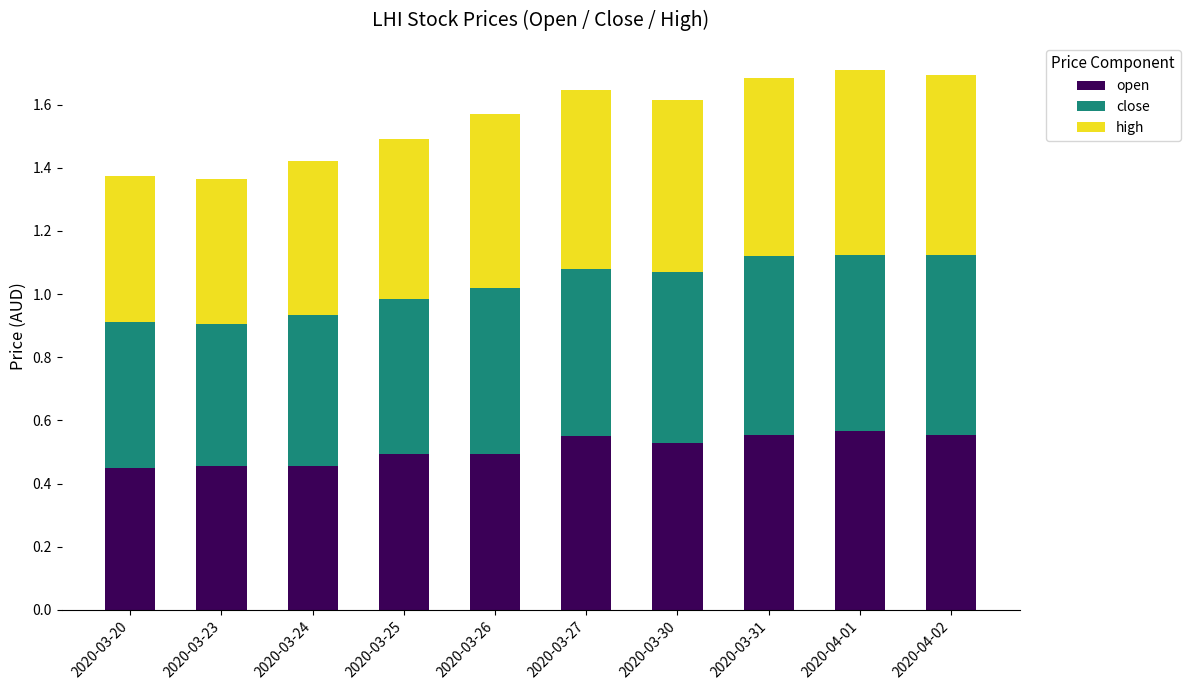

What is the total value across all series at 2020-04-01?

1.7